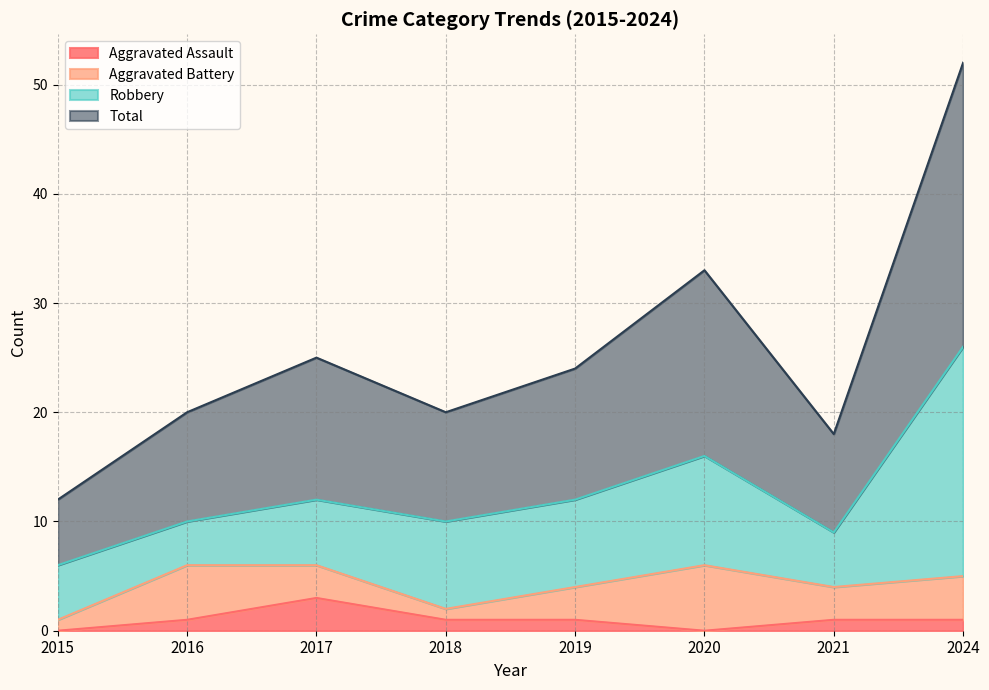

How many data points in Aggravated Assault are less than 1?

2